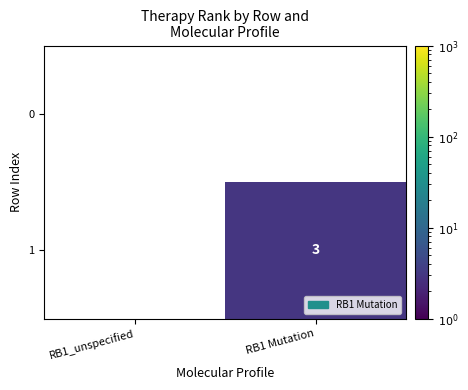

The value of 1 at RB1 Mutation is 5. True or false?

False